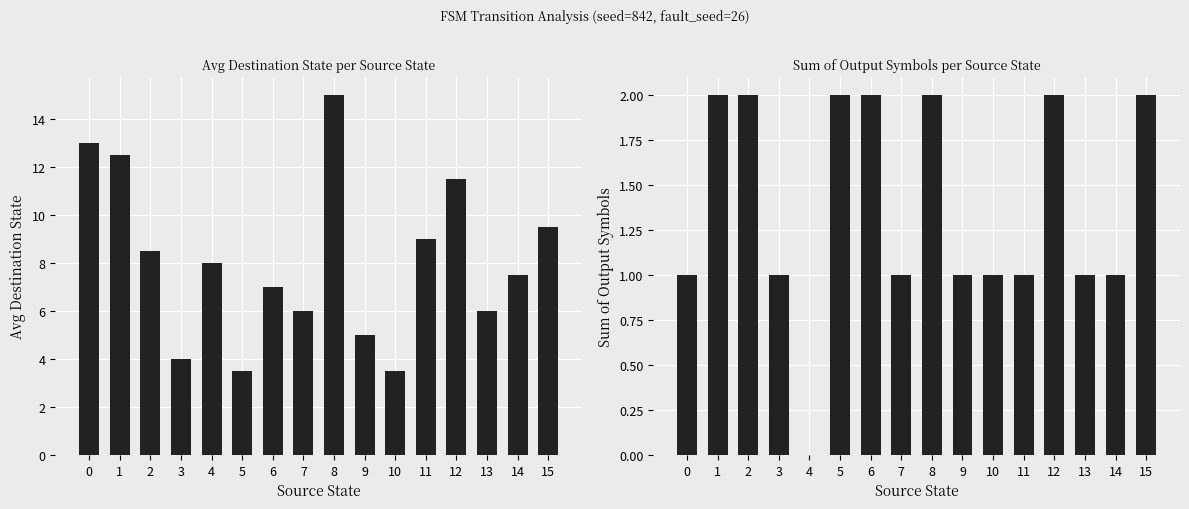

What is the spread (max minus min) of values at 15?

7.5